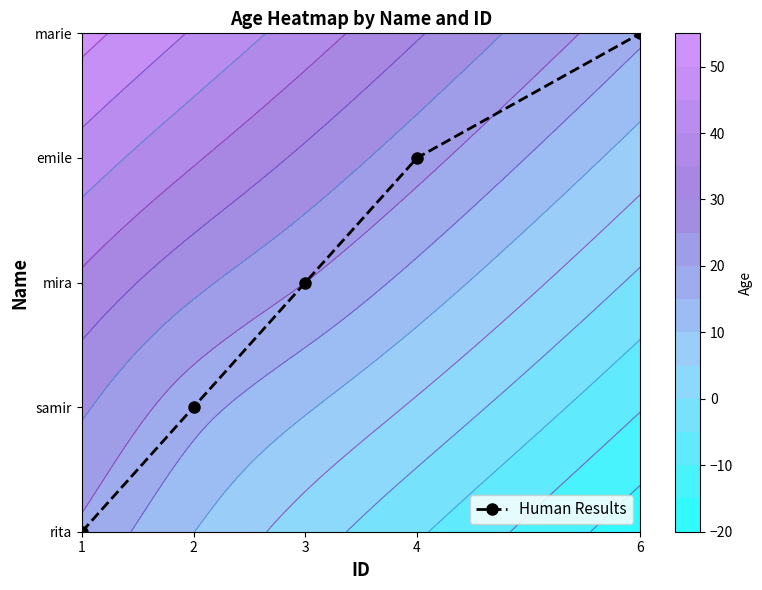

Between 2 and 6, which is larger?

6